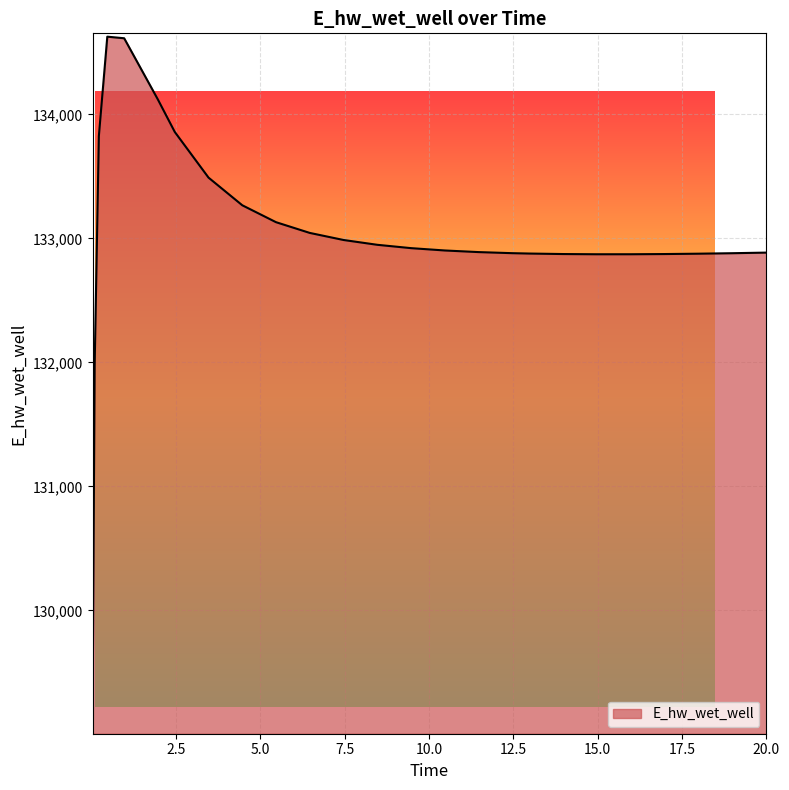

What is the greatest value displayed?

134627.6